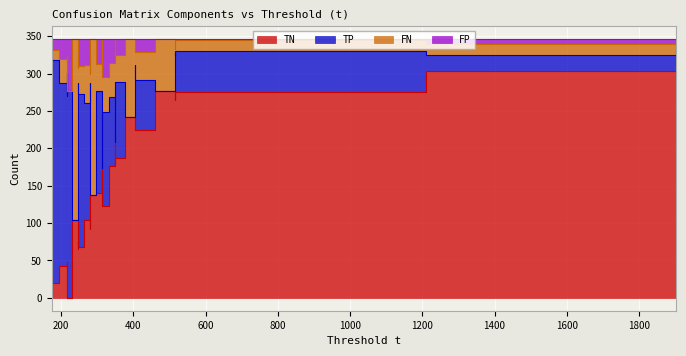

Which series has the widest spread of values?

TN